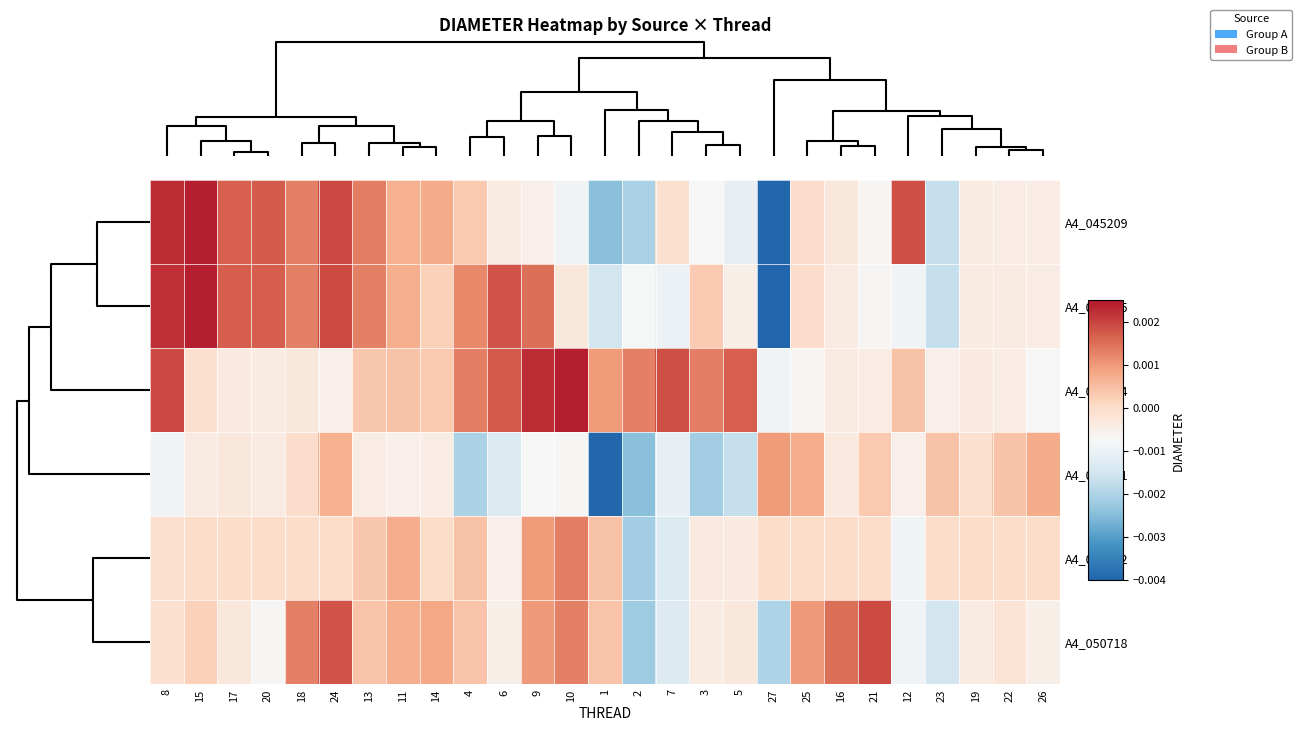

At which category is the sum across all series the highest?

24